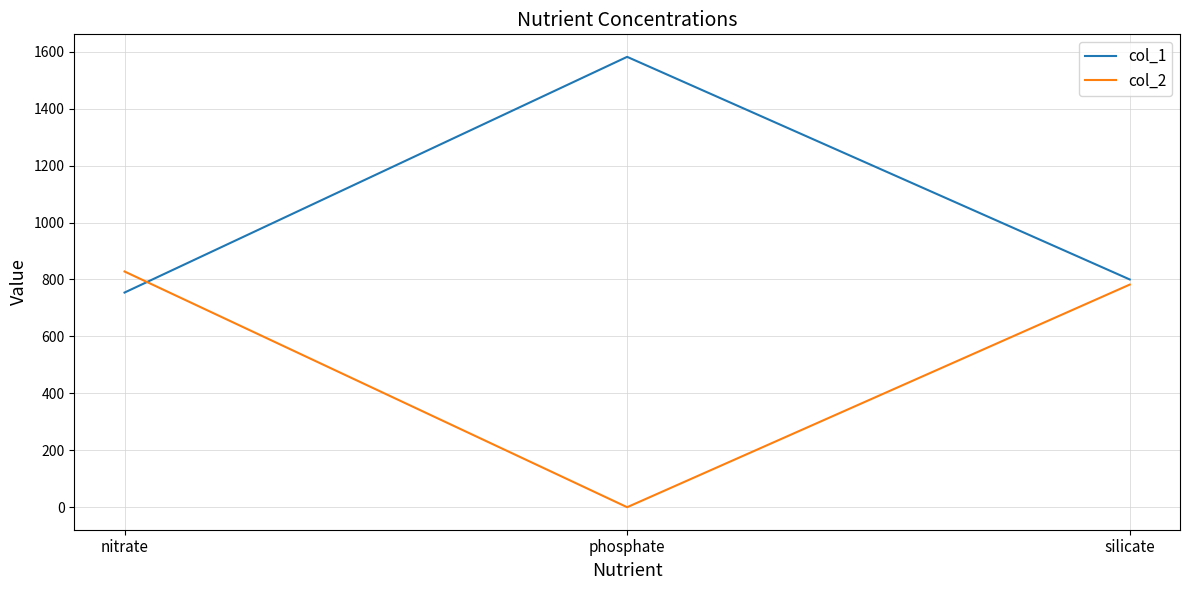

How many values in the col_1 series are below 800?

1